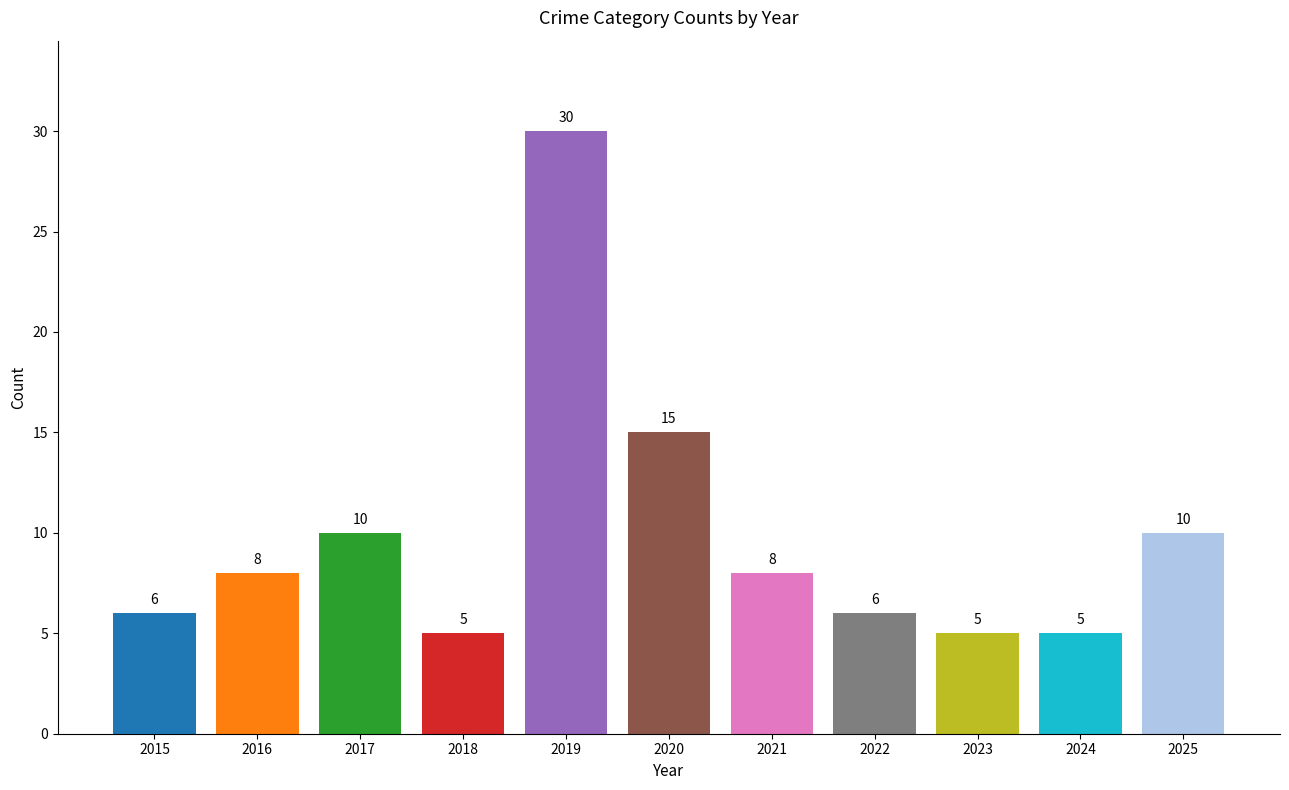

What is the value of the 1st bar from the left?

6